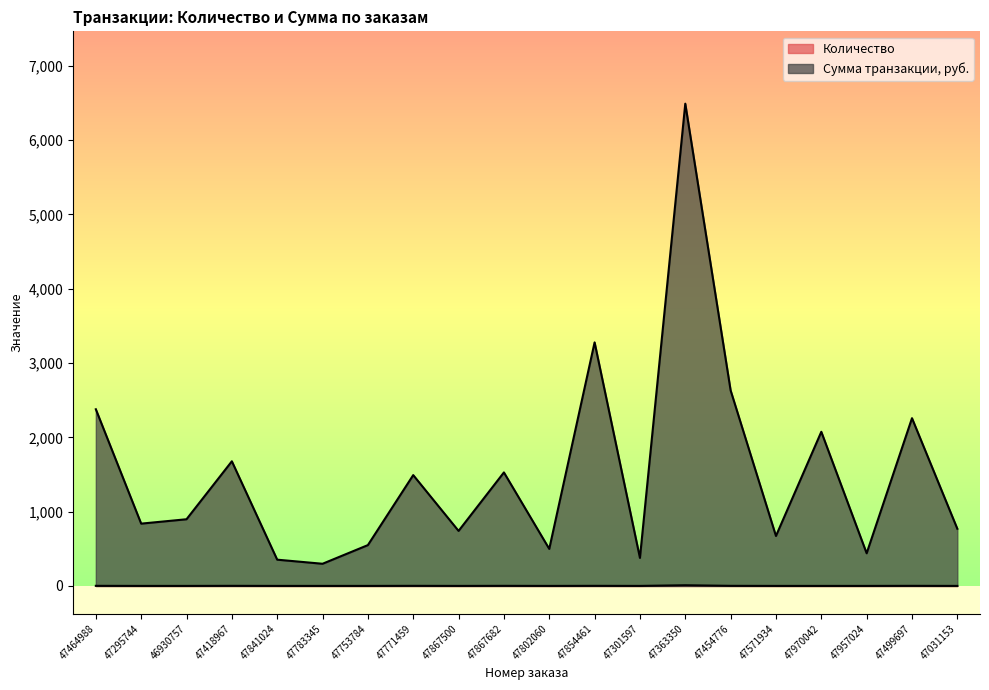

True or false: Сумма транзакции, руб. and Количество cross at least once.

False